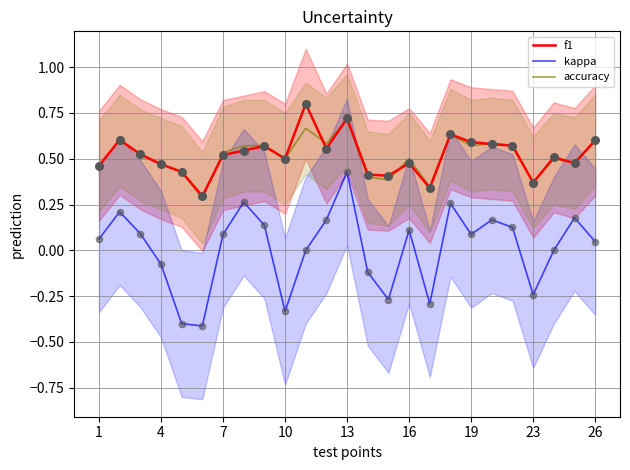

Is it true that f1 equals 0.6 at 26?

True